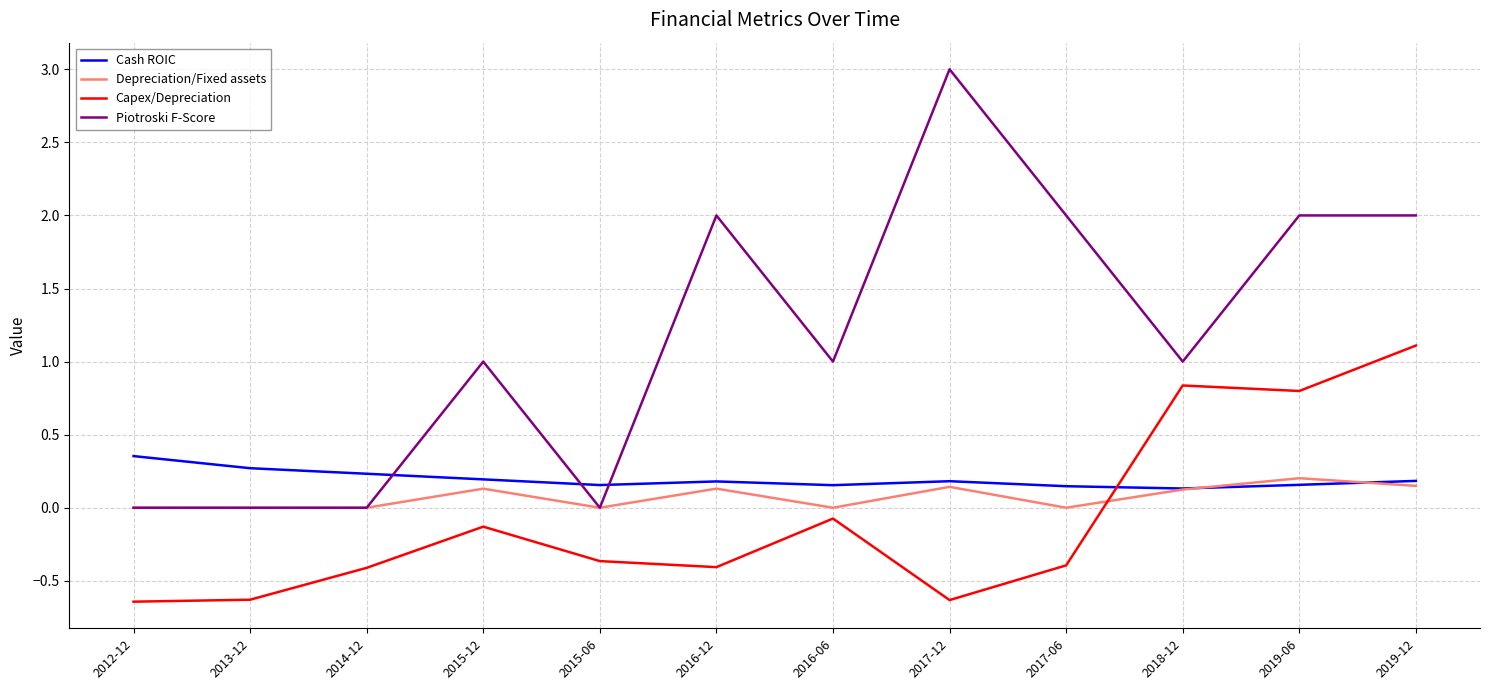

True or false: Capex/Depreciation has more than 1 interior local peaks.

True